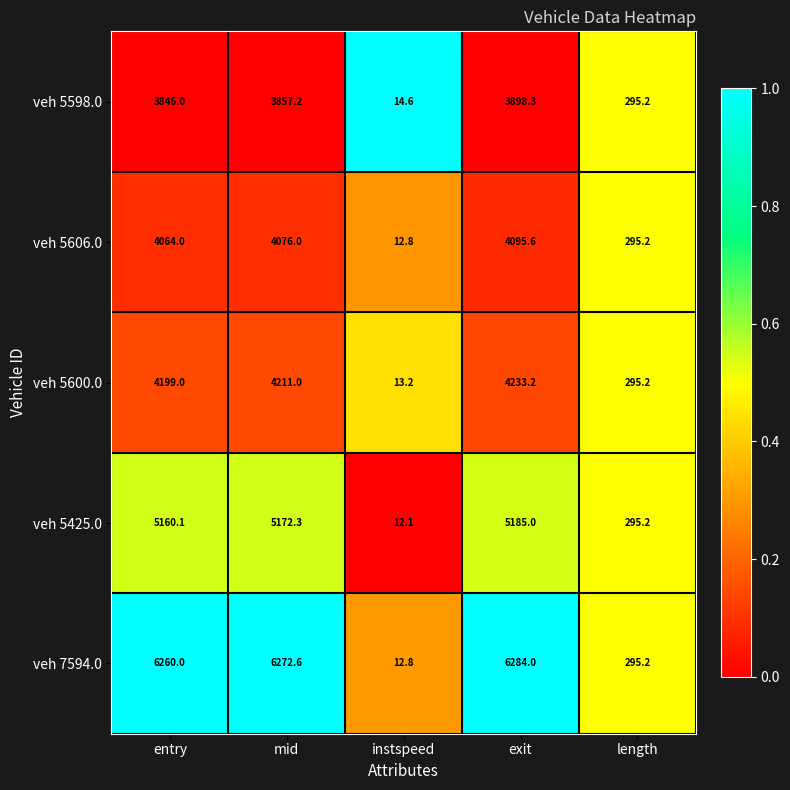

What is the maximum value shown in the chart?

6284.0